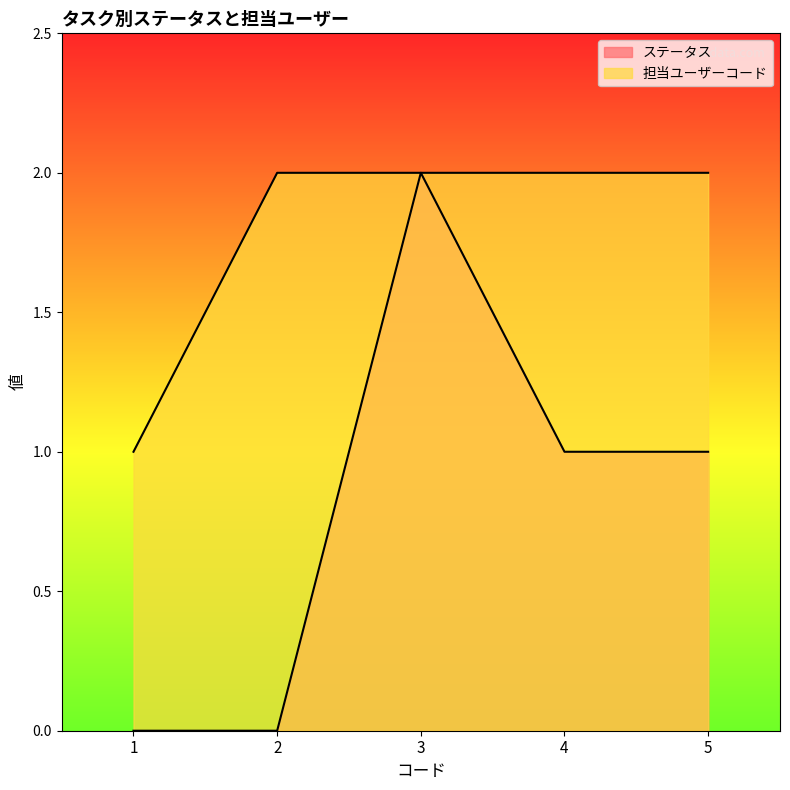

Does the chart display data point markers on the line(s)?

No